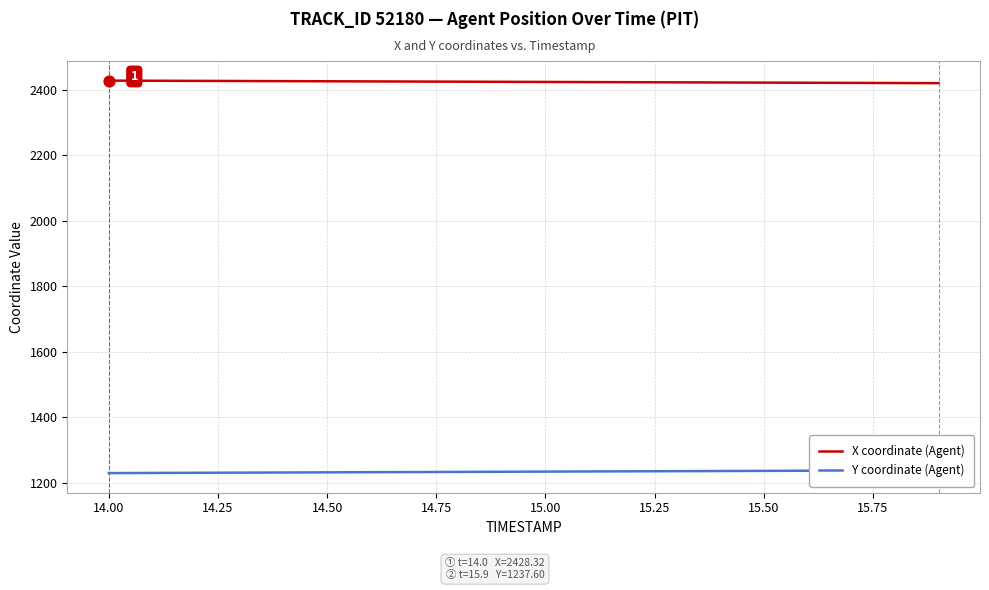

Which series reaches the maximum Y coordinate?

X coordinate (Agent)